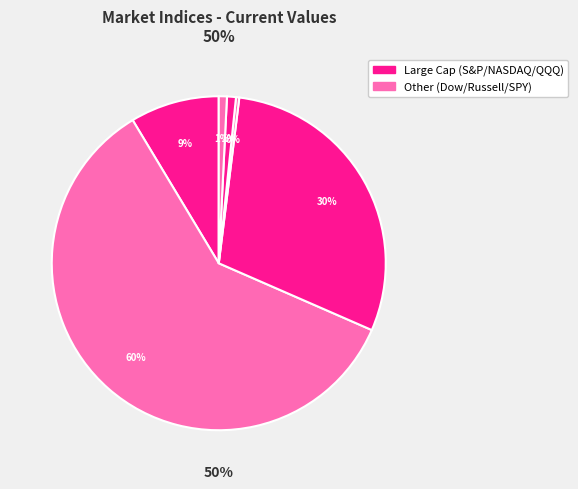

To the nearest percent, what percentage of the pie is Nasdaq 100 (QQQ)?

1%